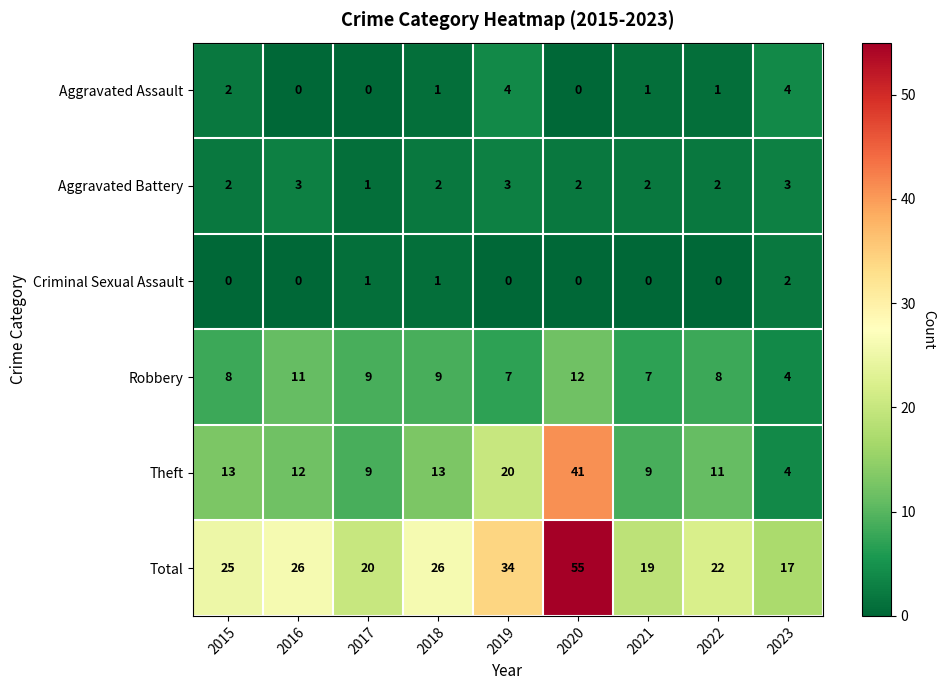

Which series has the widest spread of values?

Total